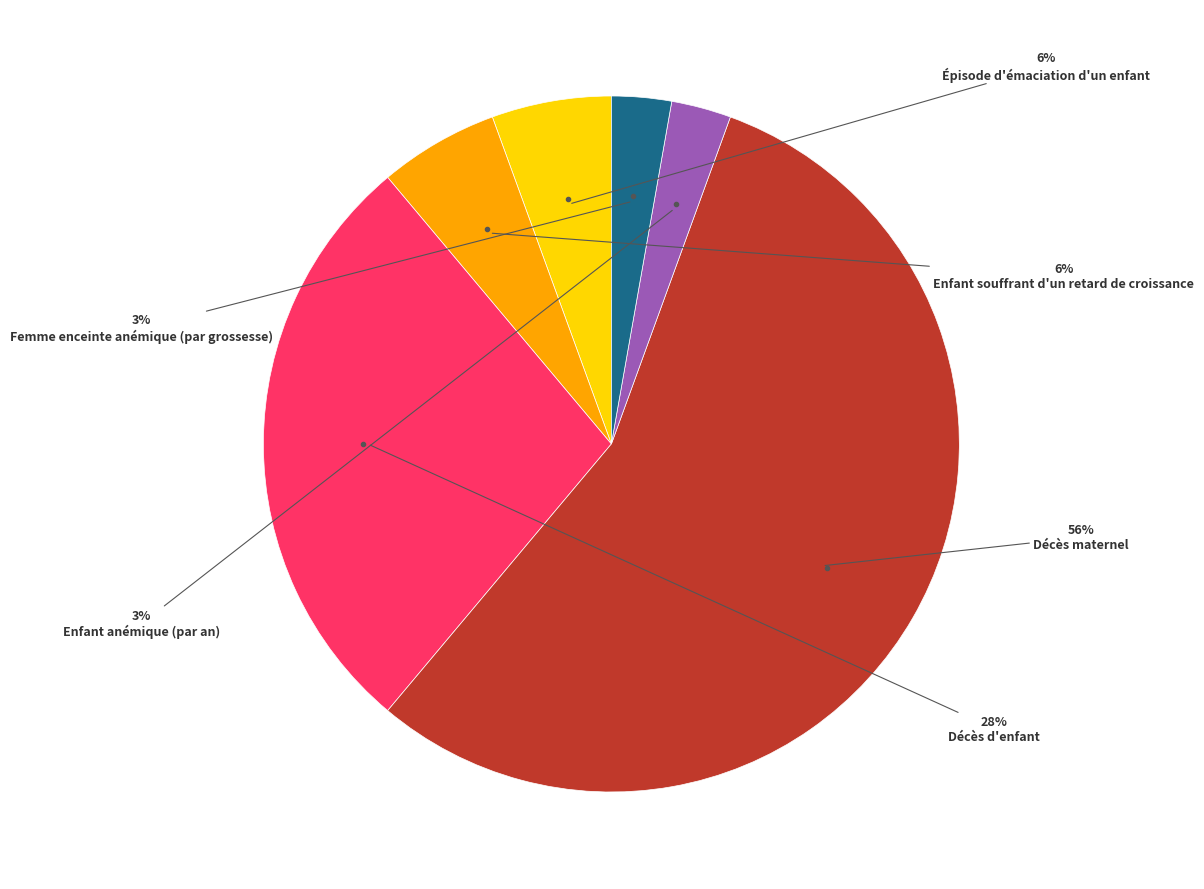

To the nearest percent, what is the average slice percentage?

17%